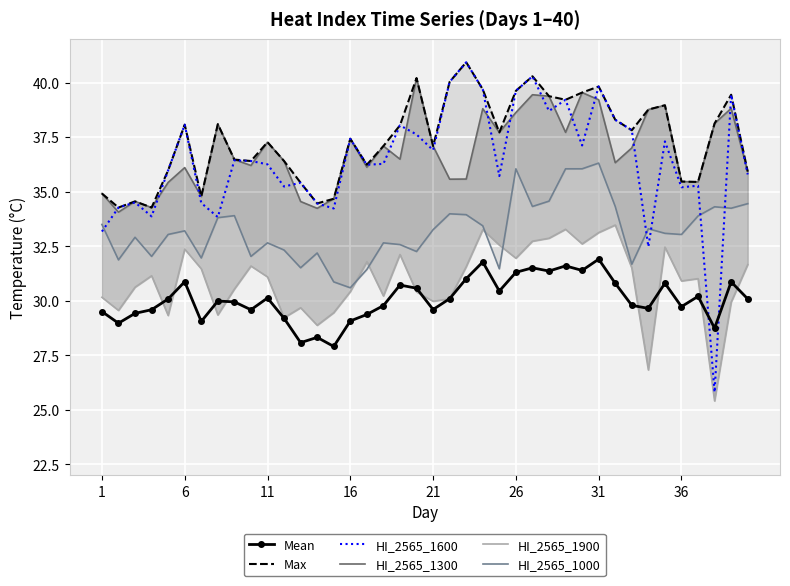

What is the difference between the maximum and minimum values in the HI_2565_1900 series?

8.1